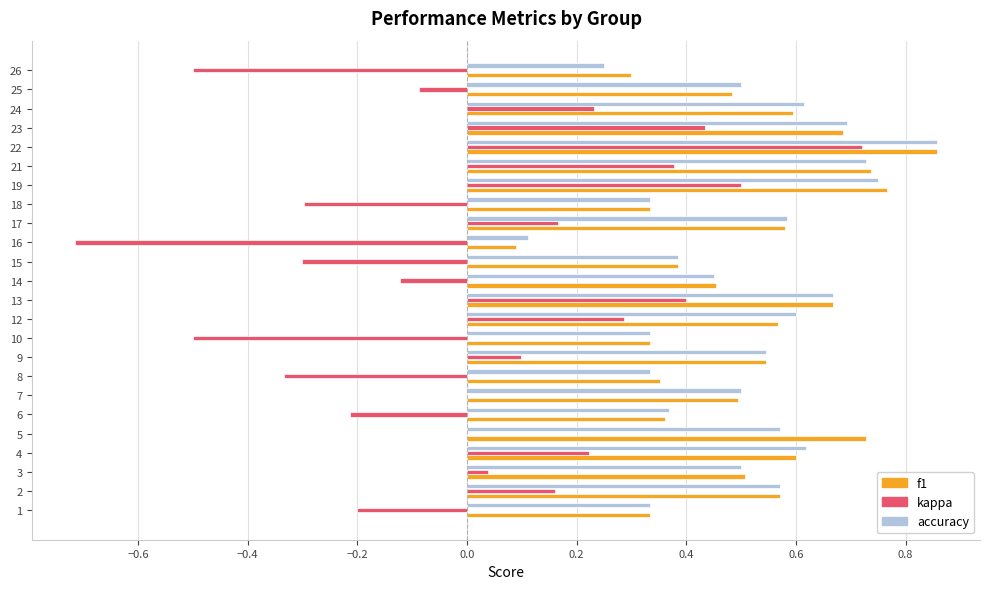

At which category is the sum across all series the highest?

22